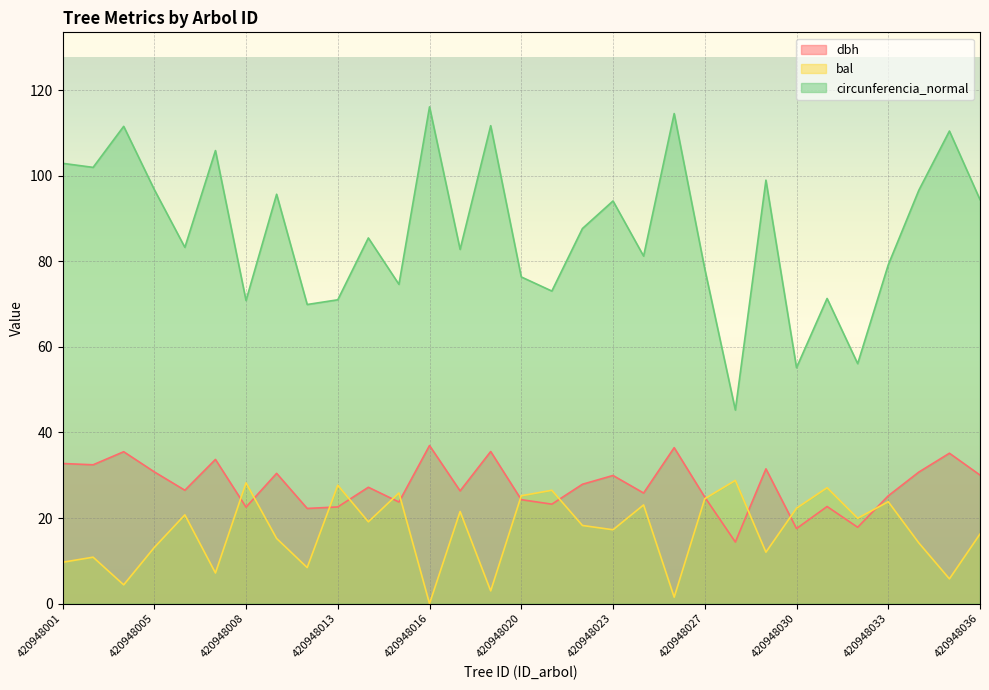

What is the difference between the second highest and second lowest values in the bal series?

26.7